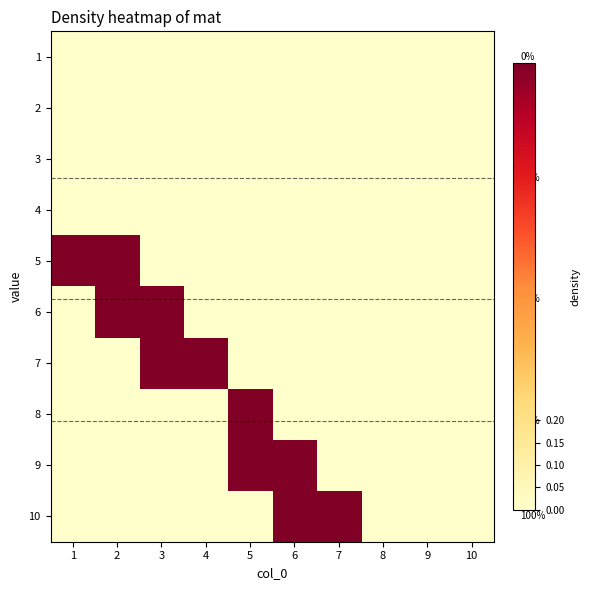

What is the total value across all series at 7?

1